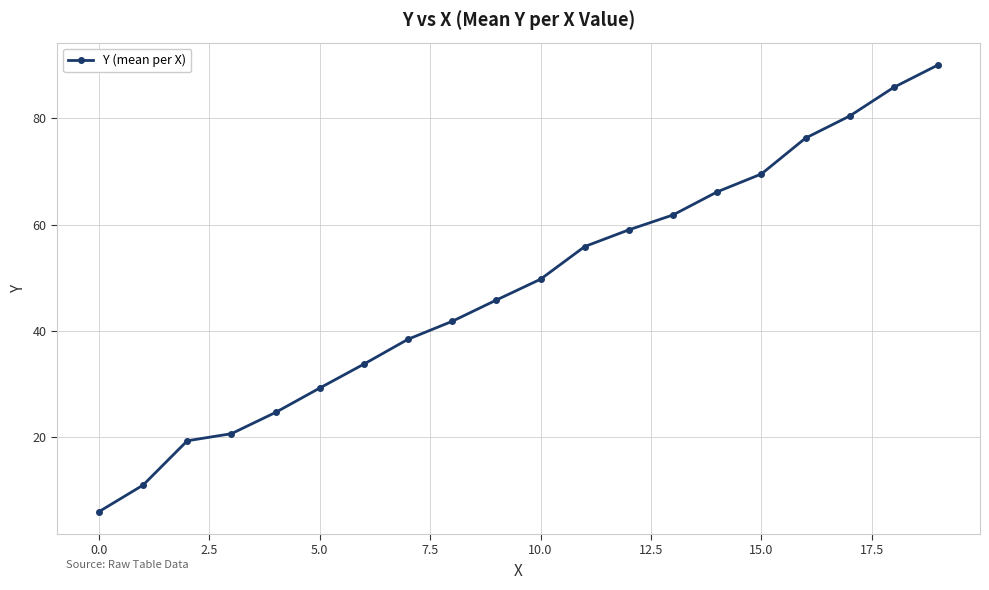

What is the difference between the maximum and minimum values?

84.0